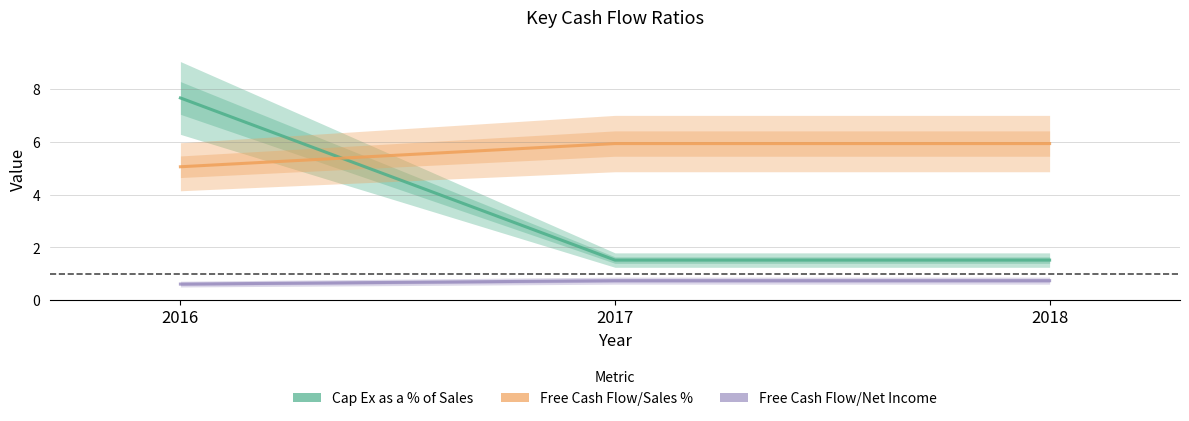

What is the minimum value shown in the chart?

0.6